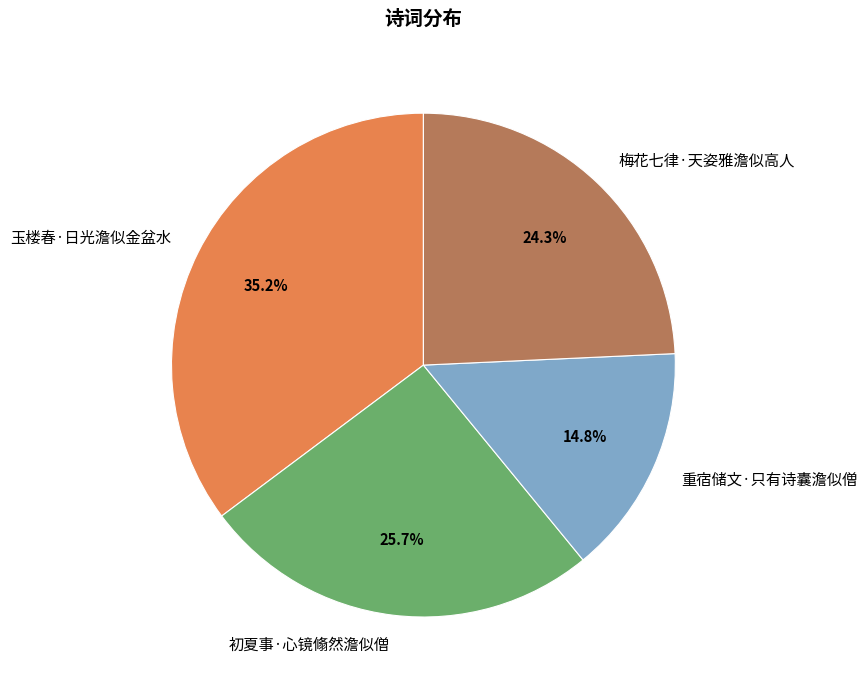

Which slice is the largest?

玉楼春·日光澹似金盆水